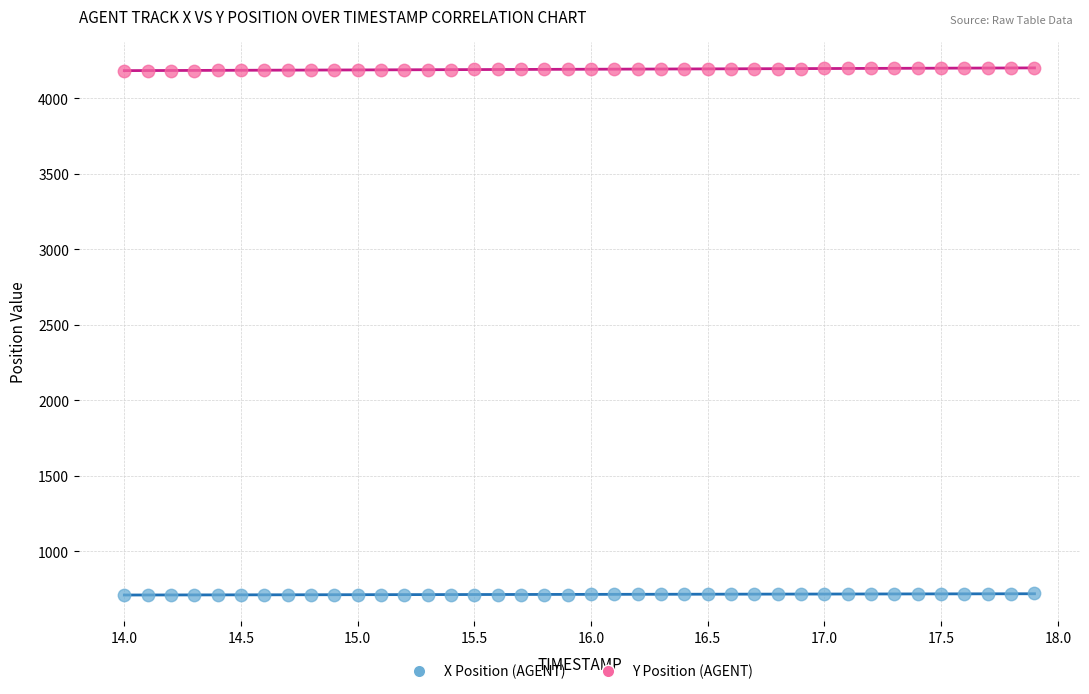

Which series reaches the maximum Y coordinate?

Y Position (AGENT)